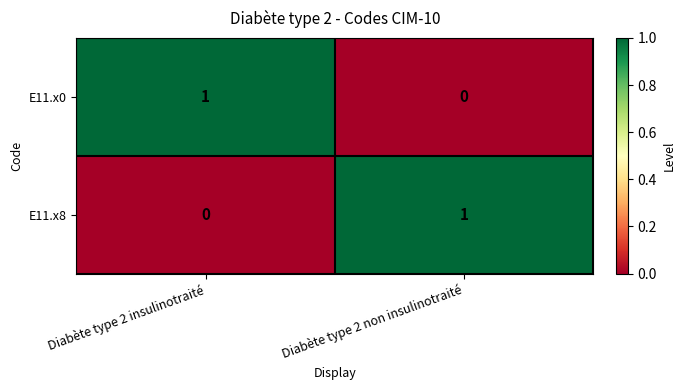

Which category has the lowest value in the E11.x8 series?

Diabète type 2 insulinotraité